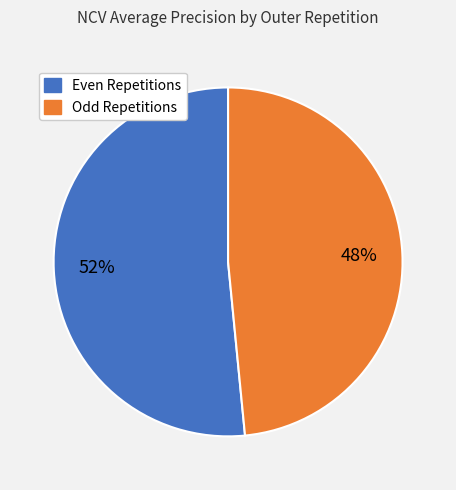

Is there any slice that represents more than half of the pie?

Yes